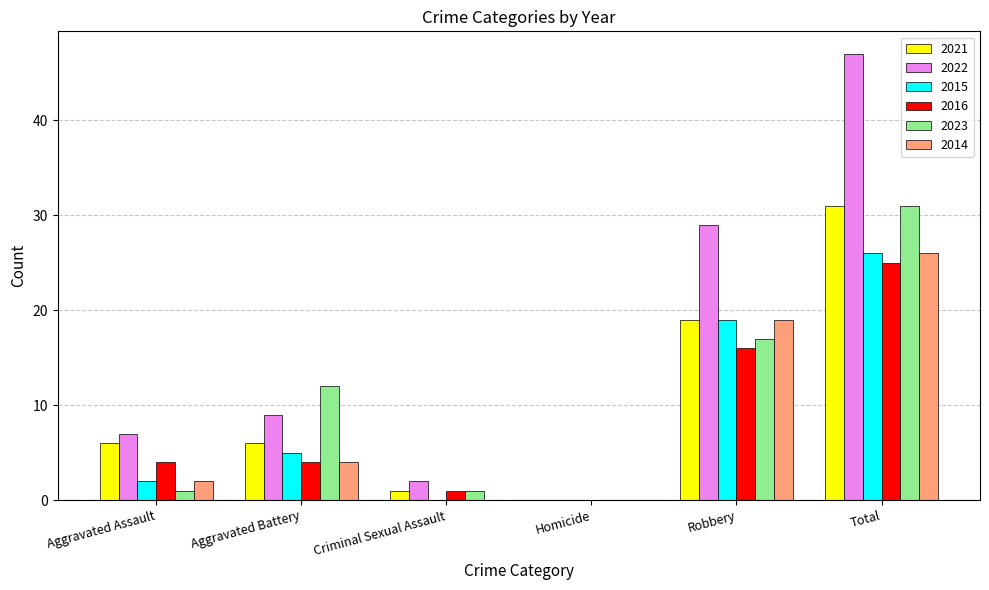

Reading right to left, what are all the values shown in this chart?

2021: Total=31	Robbery=19	Homicide=0	Criminal Sexual Assault=1	Aggravated Battery=6	Aggravated Assault=6
2022: Total=47	Robbery=29	Homicide=0	Criminal Sexual Assault=2	Aggravated Battery=9	Aggravated Assault=7
2015: Total=26	Robbery=19	Homicide=0	Criminal Sexual Assault=0	Aggravated Battery=5	Aggravated Assault=2
2016: Total=25	Robbery=16	Homicide=0	Criminal Sexual Assault=1	Aggravated Battery=4	Aggravated Assault=4
2023: Total=31	Robbery=17	Homicide=0	Criminal Sexual Assault=1	Aggravated Battery=12	Aggravated Assault=1
2014: Total=26	Robbery=19	Homicide=0	Criminal Sexual Assault=0	Aggravated Battery=4	Aggravated Assault=2